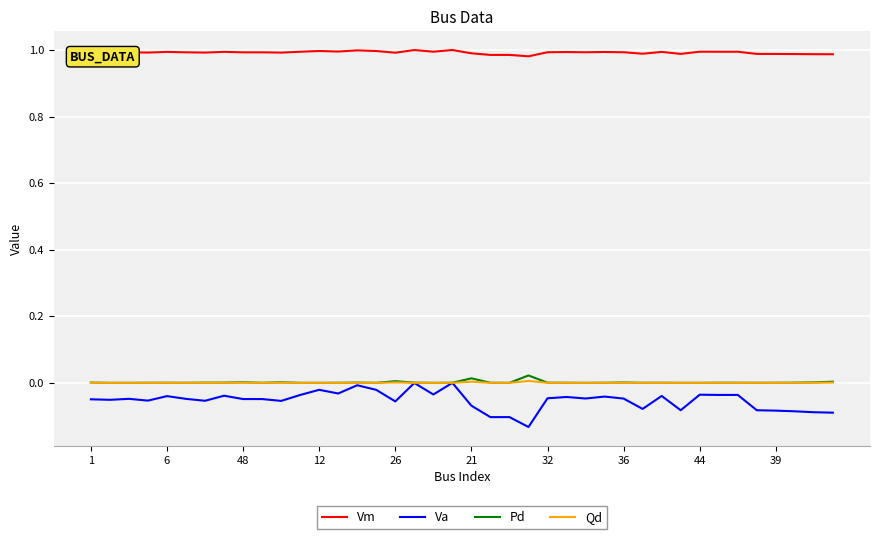

Which series has the largest range (max minus min)?

Va